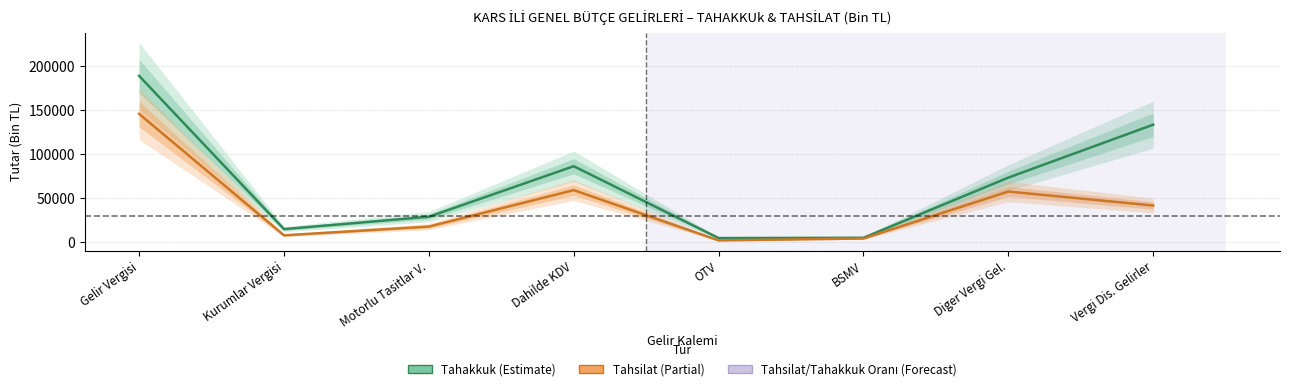

List the series in order of their peak value, highest first.

tahakkuk, tahsilat